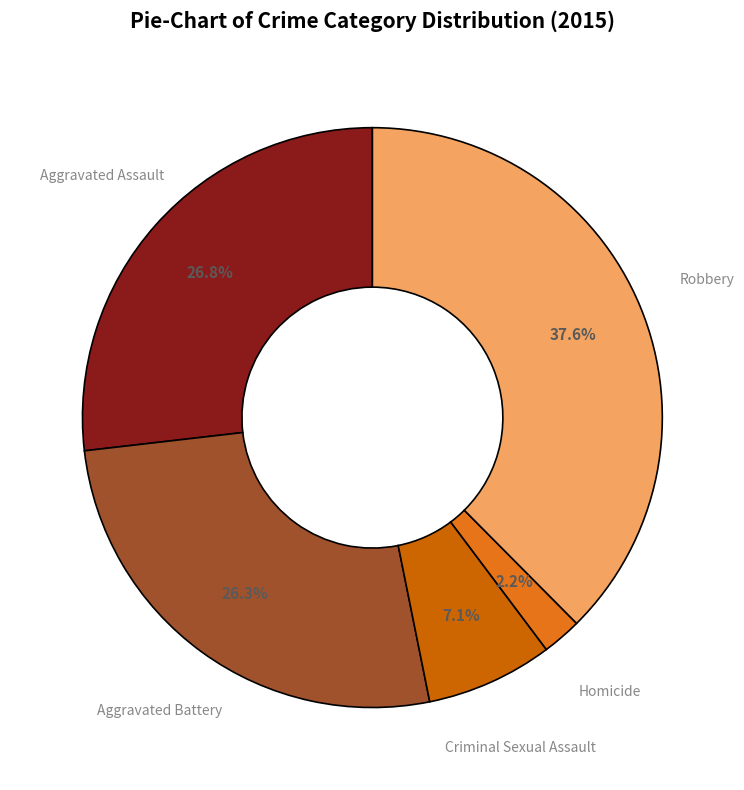

Which category has the biggest portion of the pie?

Robbery